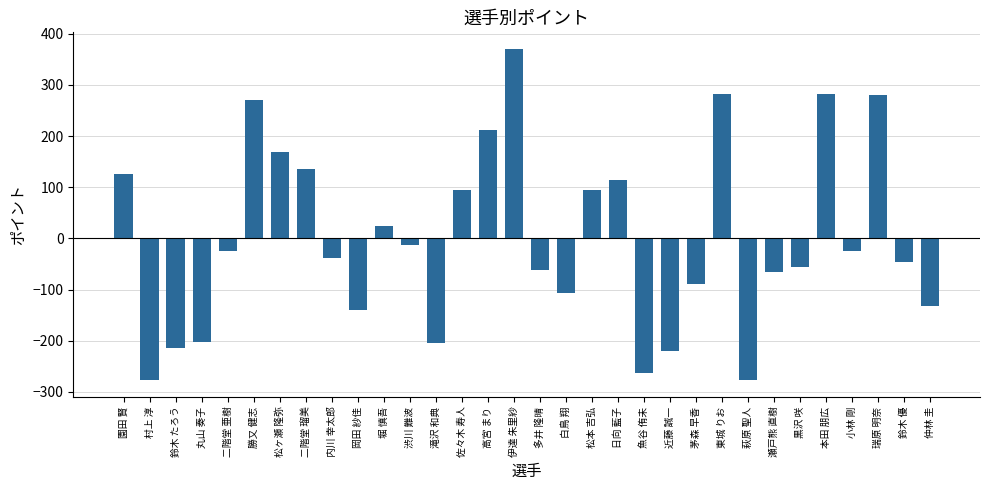

The value at 瑞原 明奈 is 146.8. True or false?

False